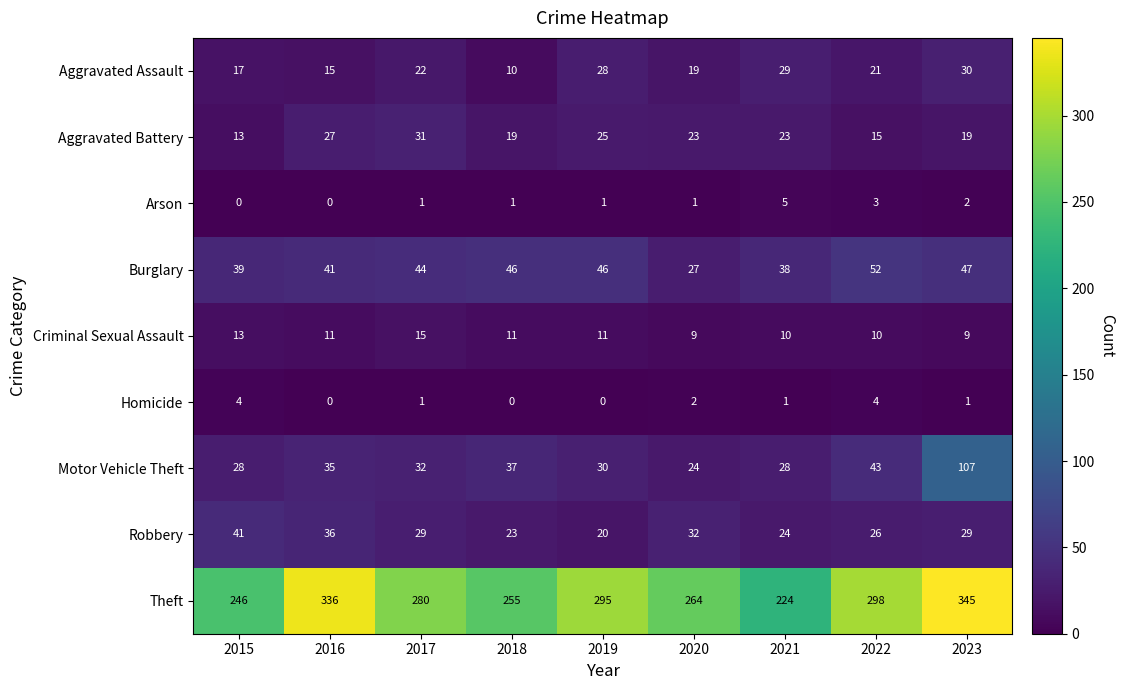

What is the difference between the Theft values at 2018 and 2016?

81